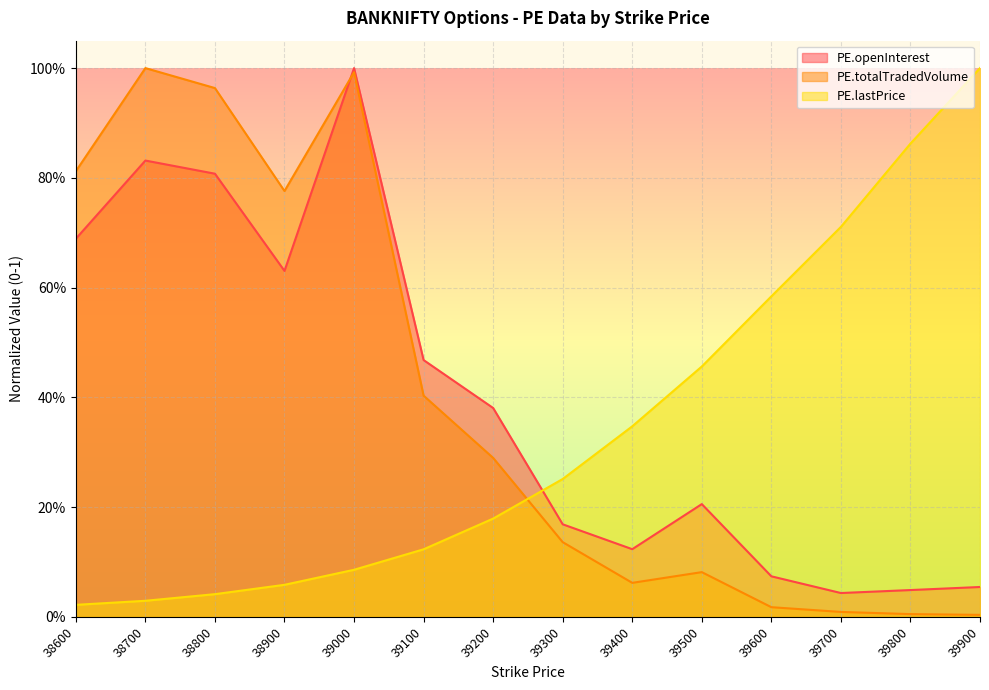

What is the difference between the highest and lowest values at 39200?

0.2